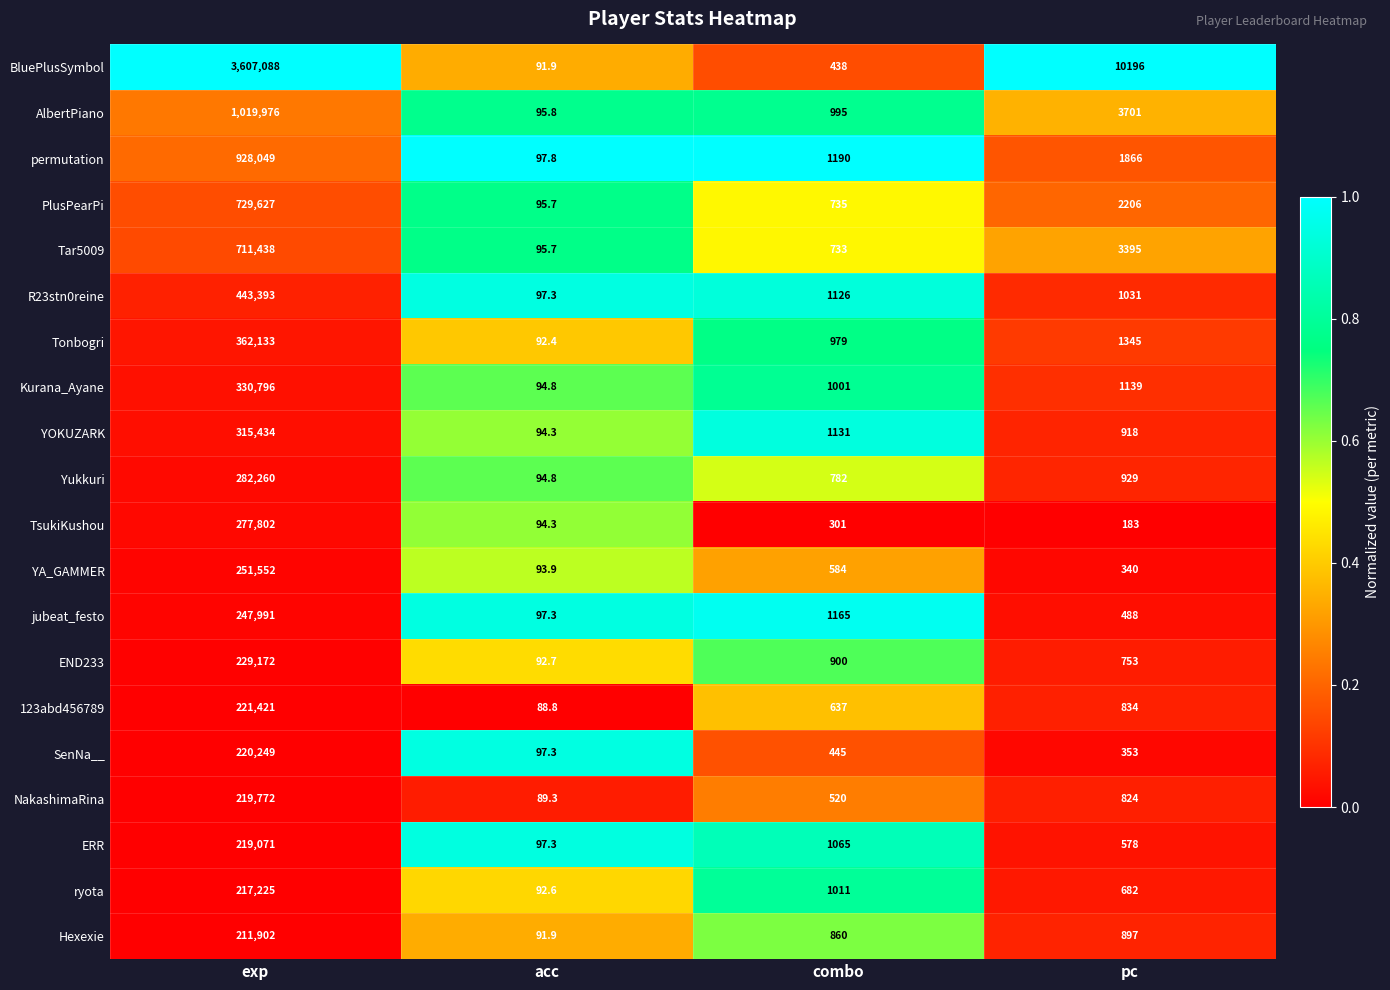

At combo, list the series in order from largest to smallest.

permutation, jubeat_festo, YOKUZARK, R23stn0reine, ERR, ryota, Kurana_Ayane, AlbertPiano, Tonbogri, END233, Hexexie, Yukkuri, PlusPearPi, Tar5009, 123abd456789, YA_GAMMER, NakashimaRina, SenNa__, BluePlusSymbol, TsukiKushou